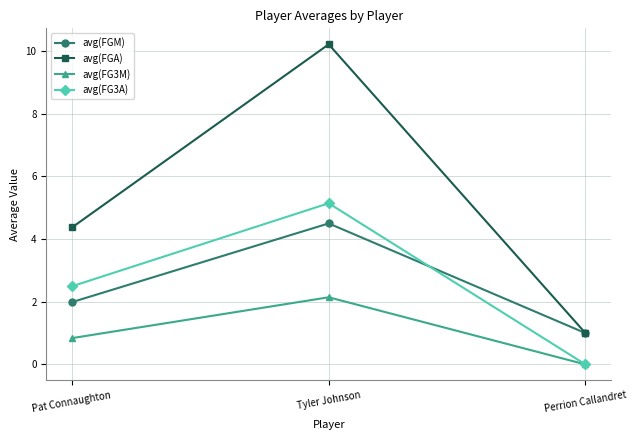

What is the spread (max minus min) of values at Pat Connaughton?

3.5